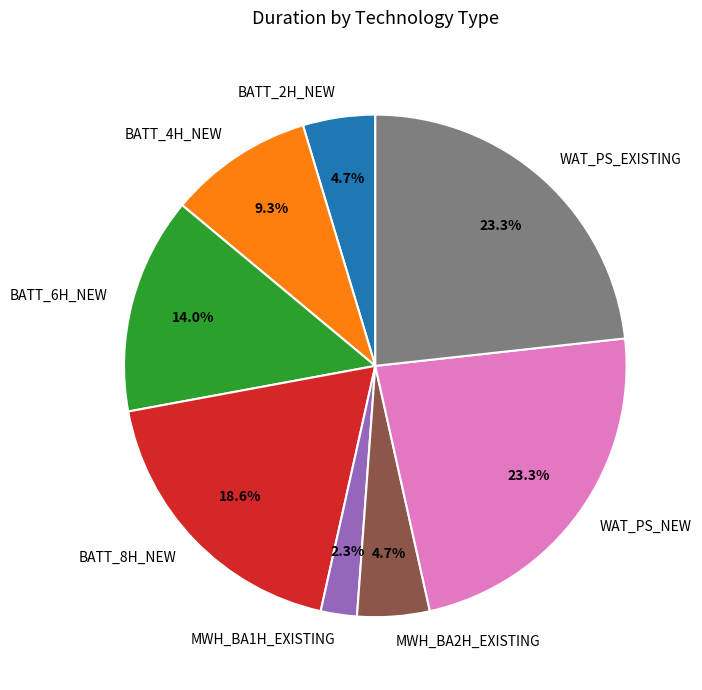

To the nearest percent, what is the average slice percentage?

12%